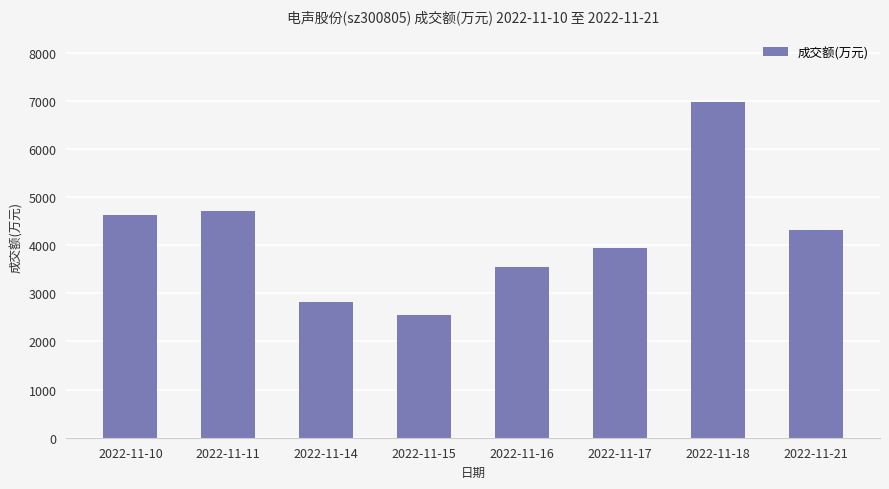

What is the difference between the values at 2022-11-11 and 2022-11-10?

85